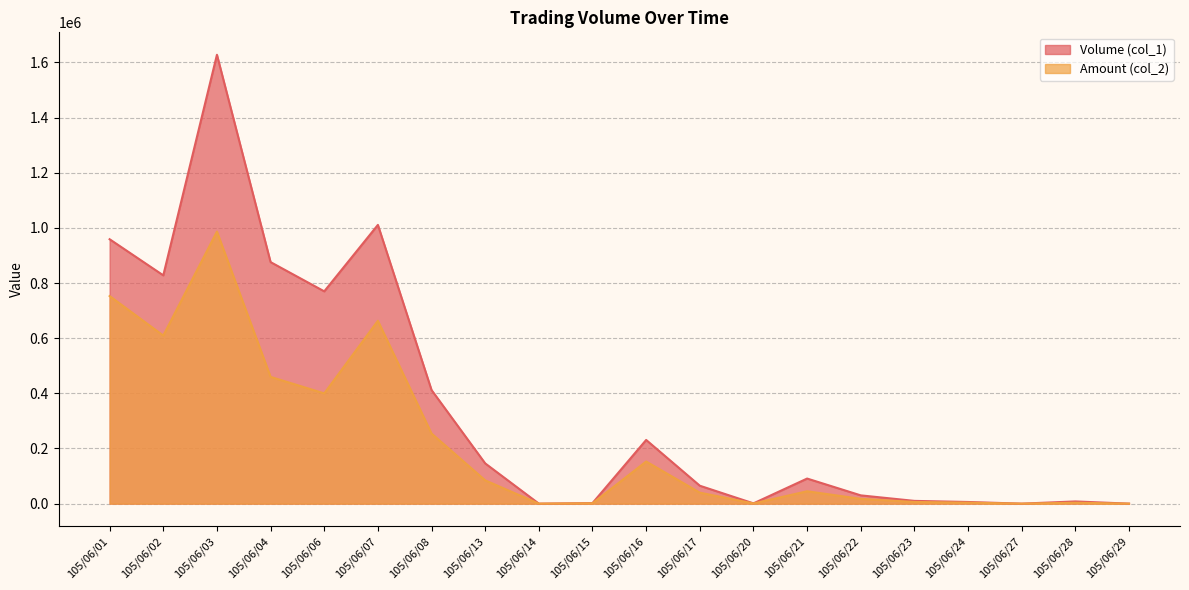

True or false: Volume (col_1) and Amount (col_2) intersect in this chart.

False